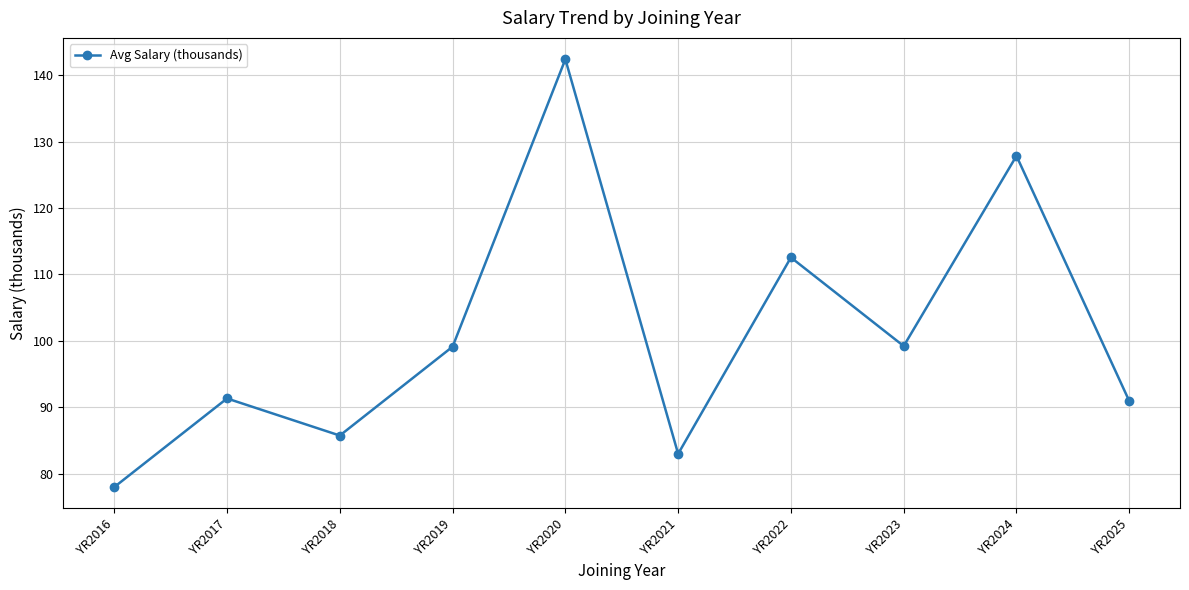

What is the approximate value at YR2025?

90.9